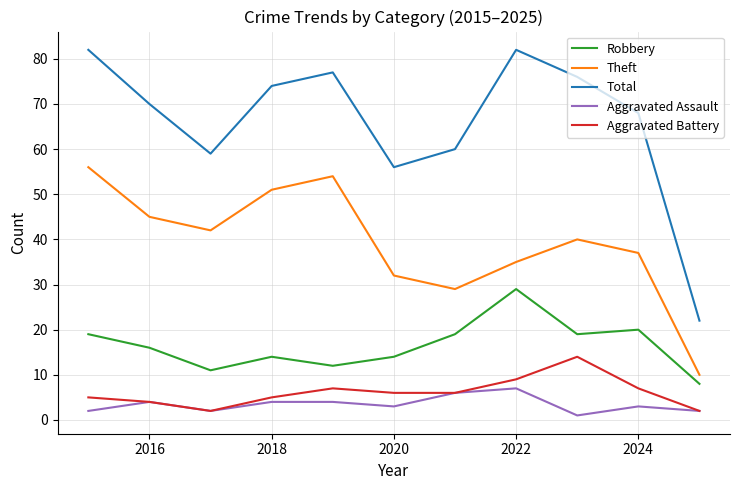

List the series in order of their peak value, highest first.

Total, Theft, Robbery, Aggravated Battery, Aggravated Assault